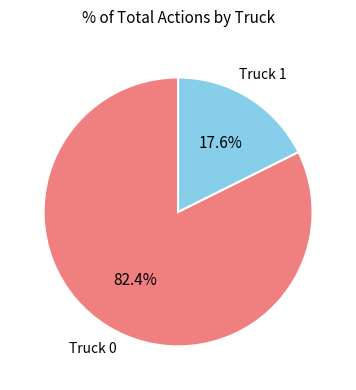

How many segments does this pie chart have?

2